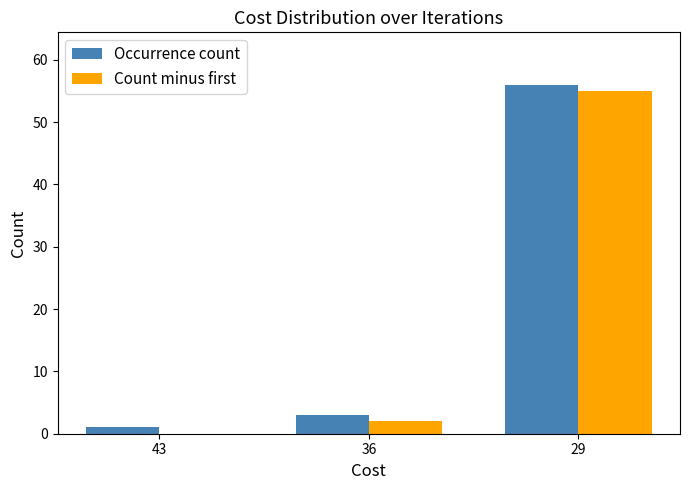

Are the bars grouped side by side (vs. stacked)?

Yes